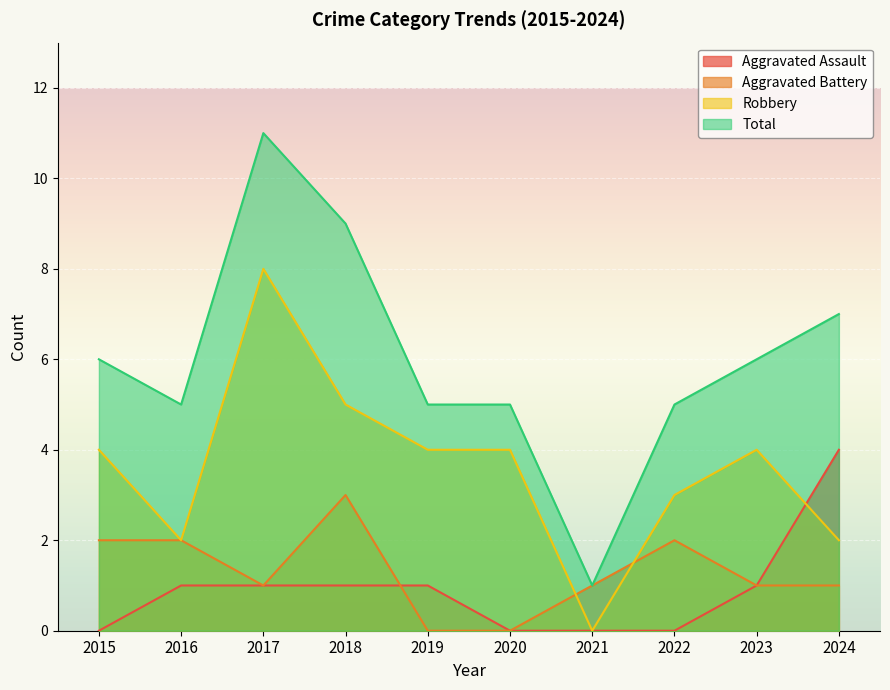

What is the highest value of the Aggravated Battery series?

3